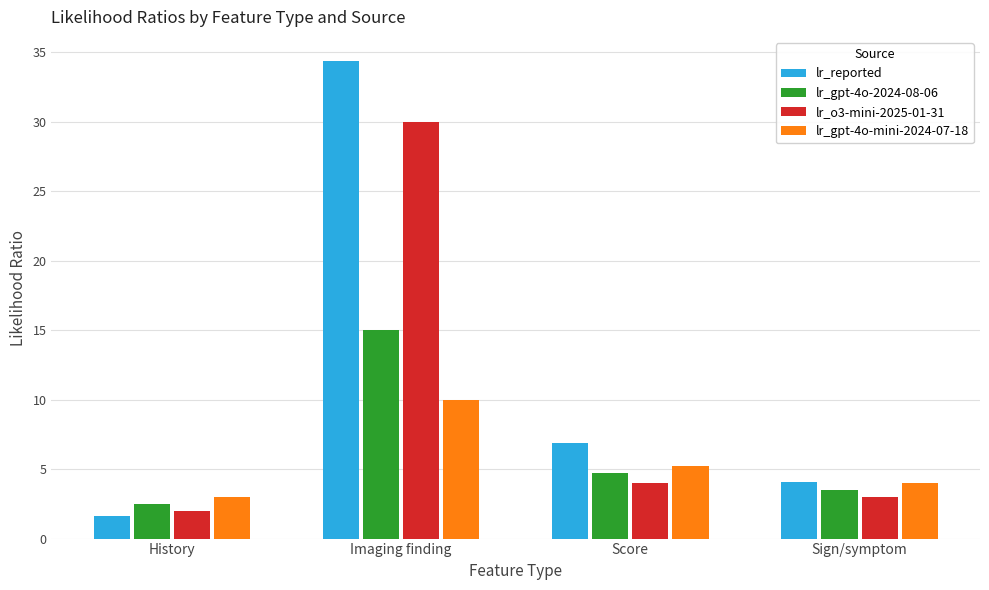

At which label does lr_o3-mini-2025-01-31 reach its peak?

Imaging finding